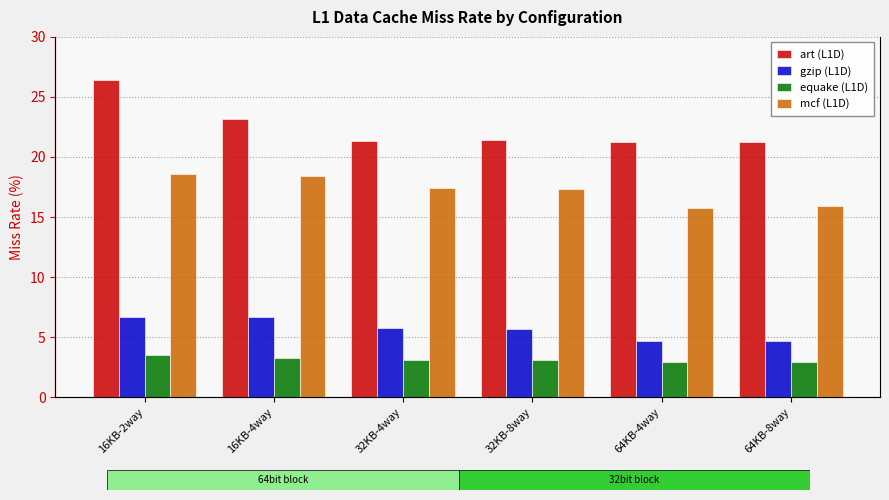

Where is mcf (L1D) nearest to the value 17?

32KB-8way